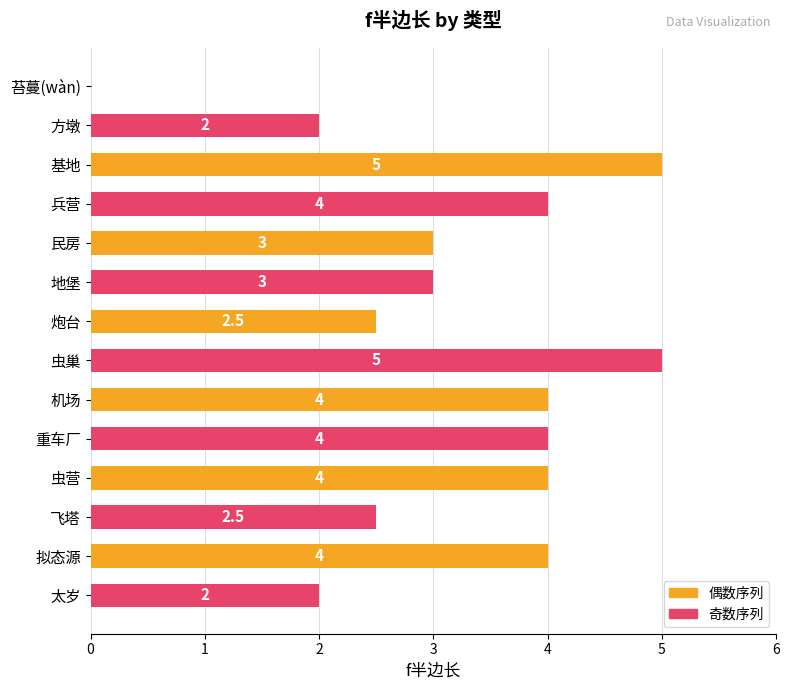

The value at 重车厂 is 6.6. True or false?

False